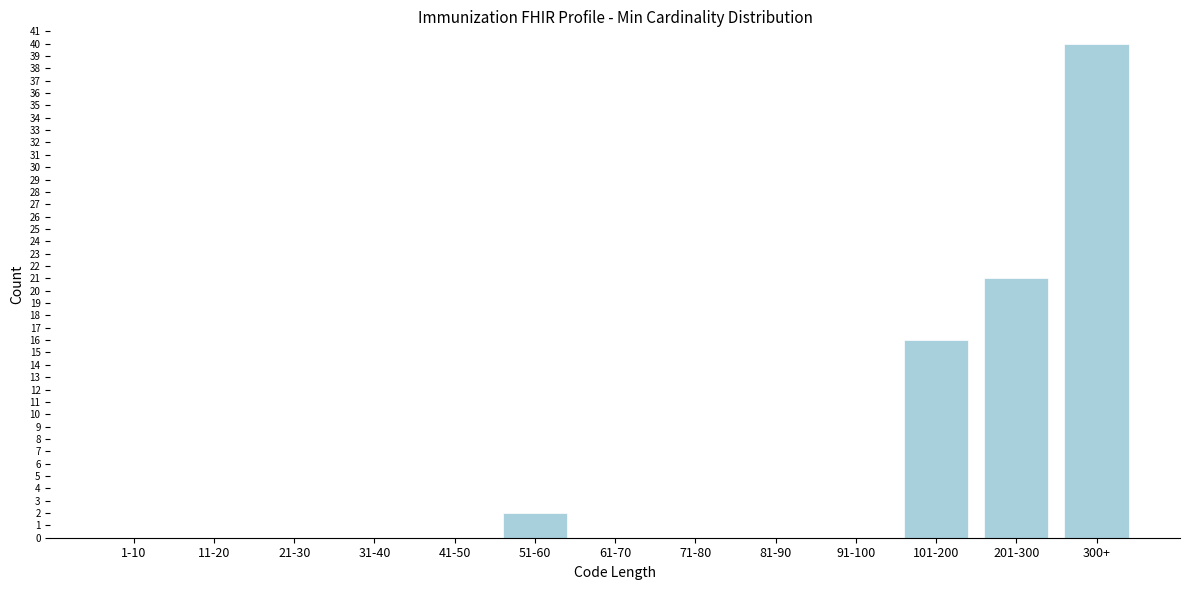

Reading right to left, list all the values displayed in this chart.

300+=40	201-300=21	101-200=16	91-100=0	81-90=0	71-80=0	61-70=0	51-60=2	41-50=0	31-40=0	21-30=0	11-20=0	1-10=0